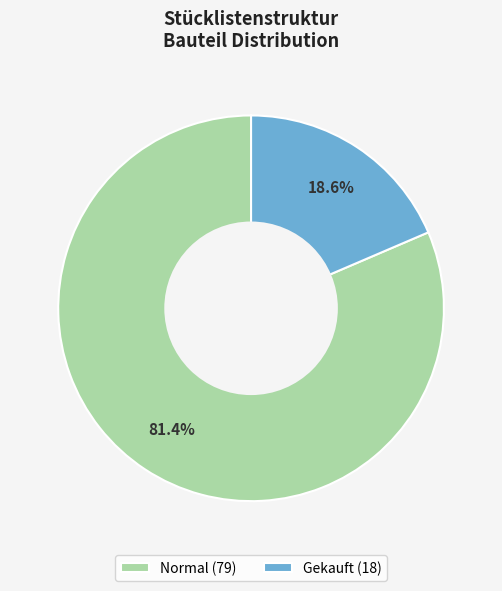

Approximately how many times larger is the value at Normal (79) compared to Gekauft (18)?

4.4